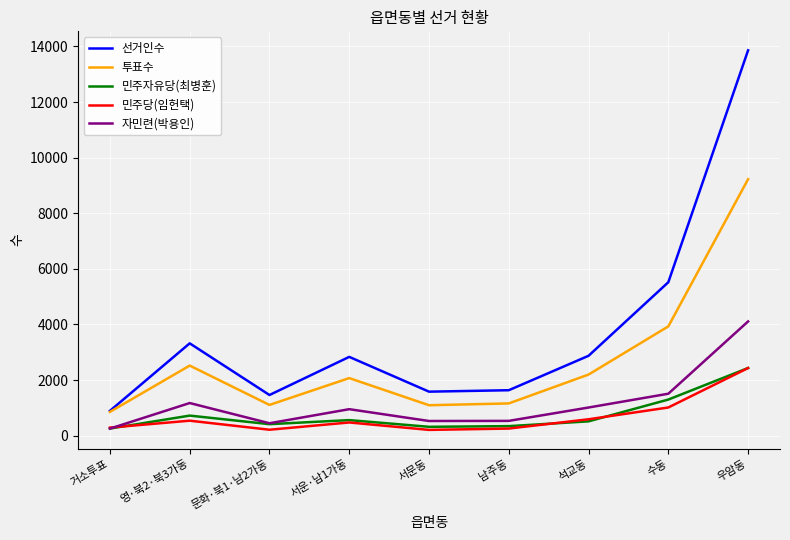

Which series changed the most between 문화·북1·남2가동 and 우암동?

선거인수